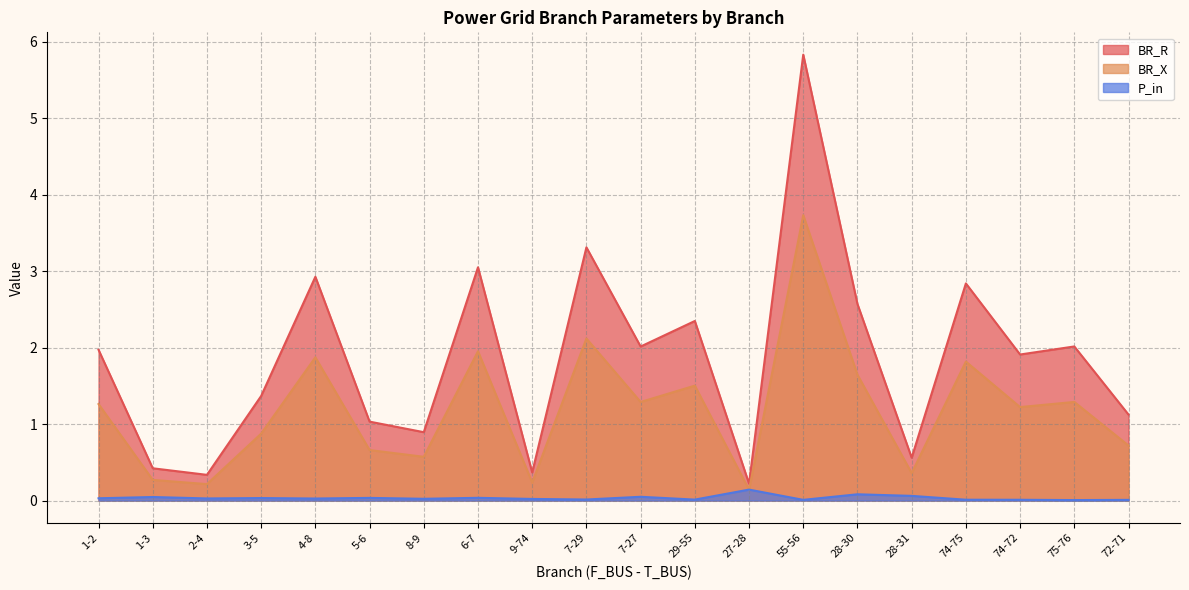

At how many categories does at least one series exceed 5?

1